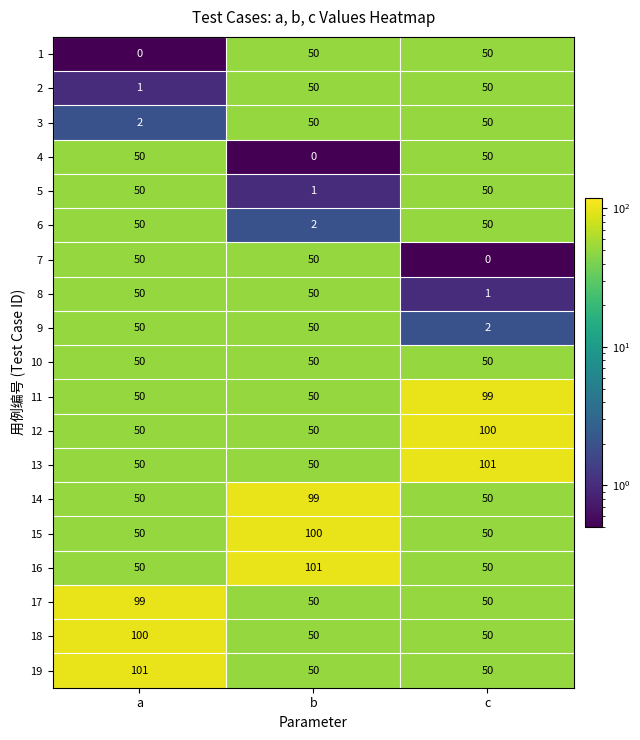

True or false: 7 has a value of 30 at c.

False